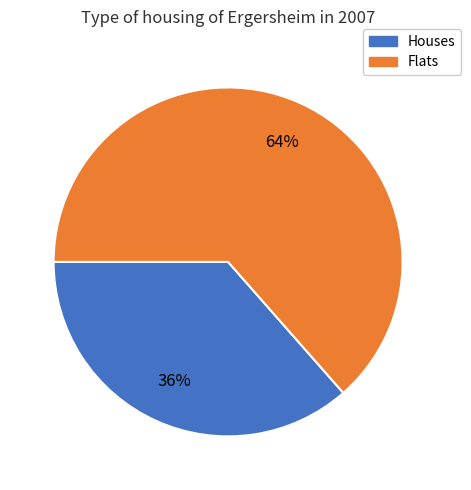

To the nearest percent, what is the average slice percentage?

50%